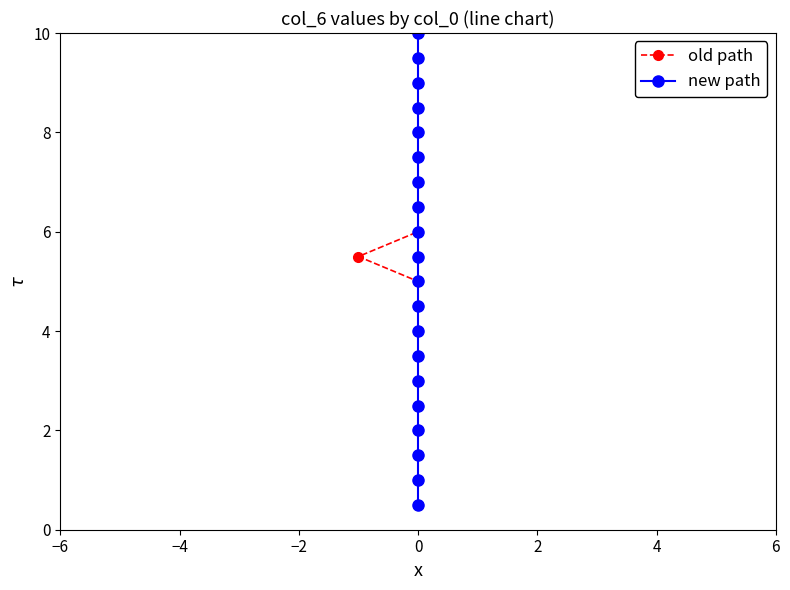

True or false: new path and old path cross at least once.

False